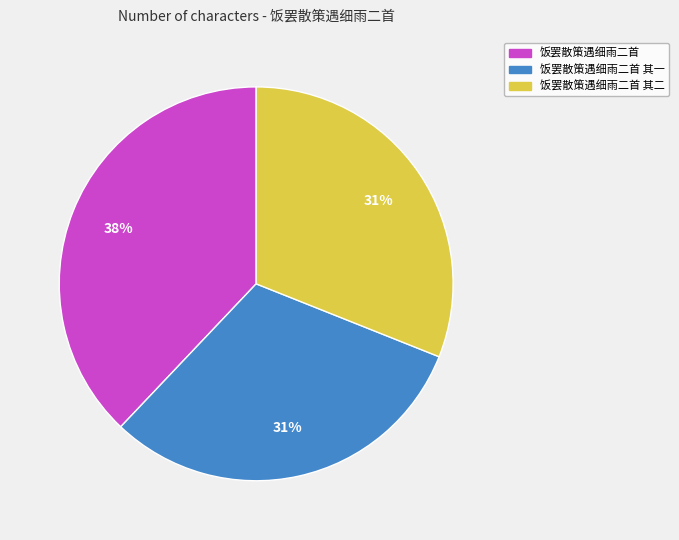

To the nearest percent, what is the difference between the largest and smallest slice percentages?

7%